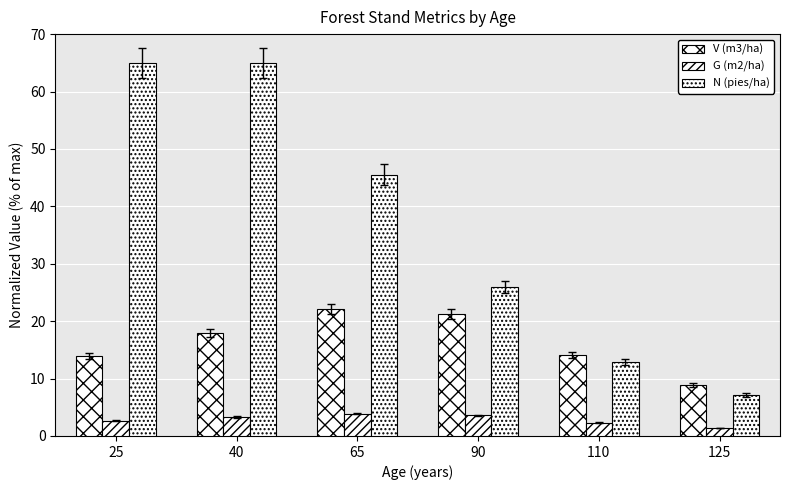

Which series has the largest range (max minus min)?

N (pies/ha)